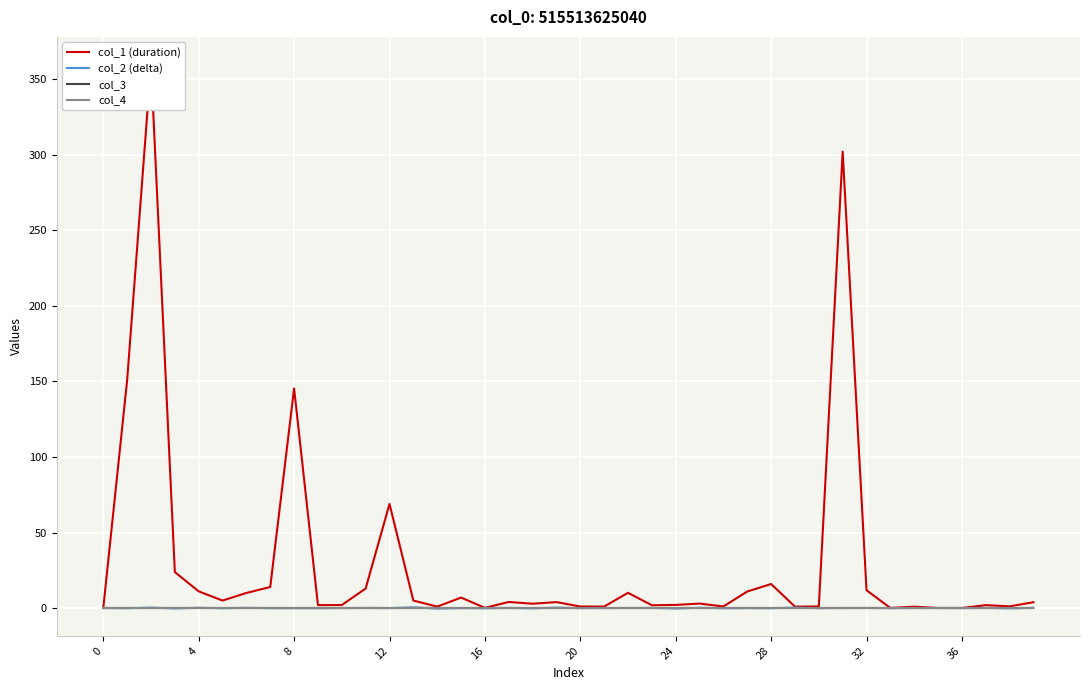

Which has a higher value, 21 or 27?

27